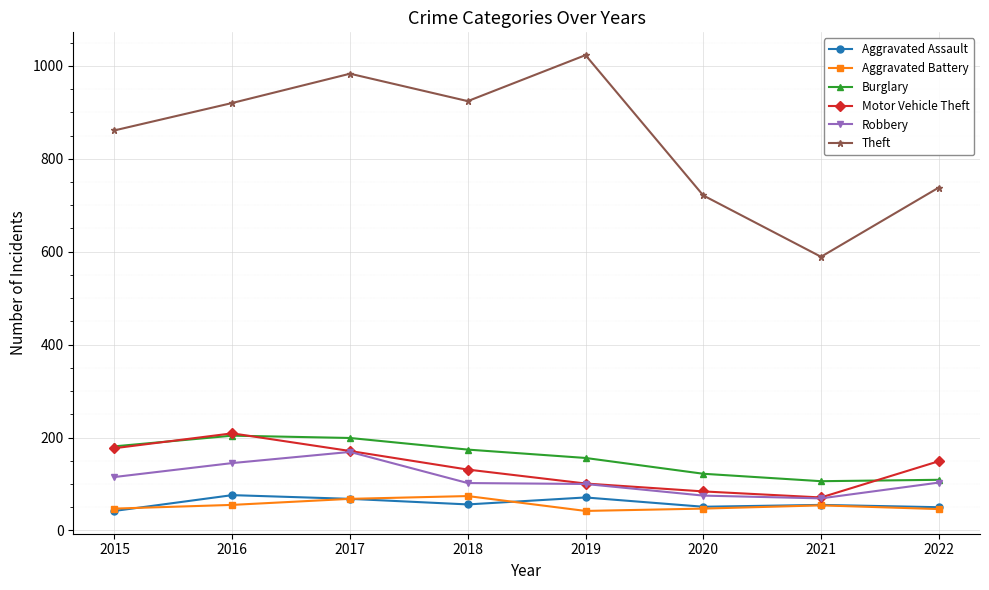

What is the difference between the Theft values at 2020 and 2019?

302